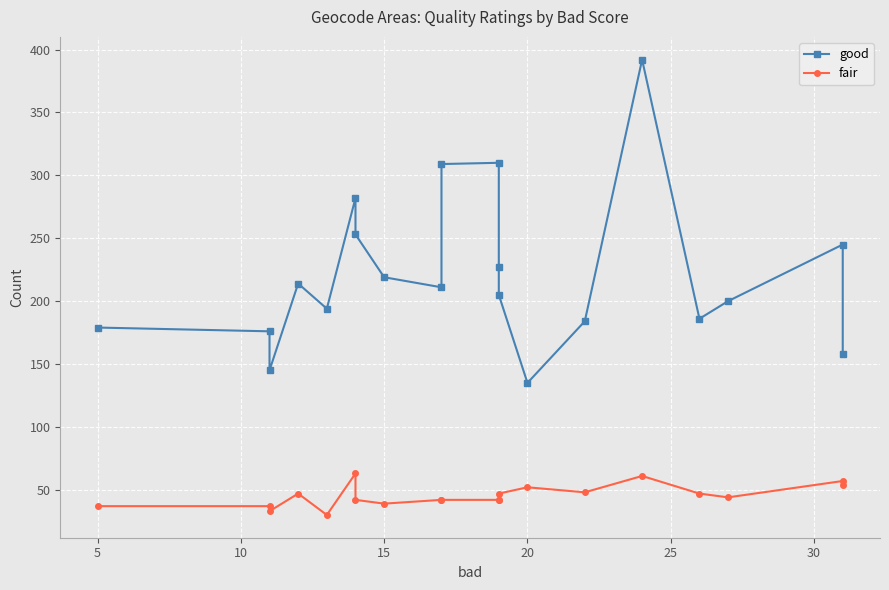

Is the value of good at 12 greater than the value of fair at 35?

Yes